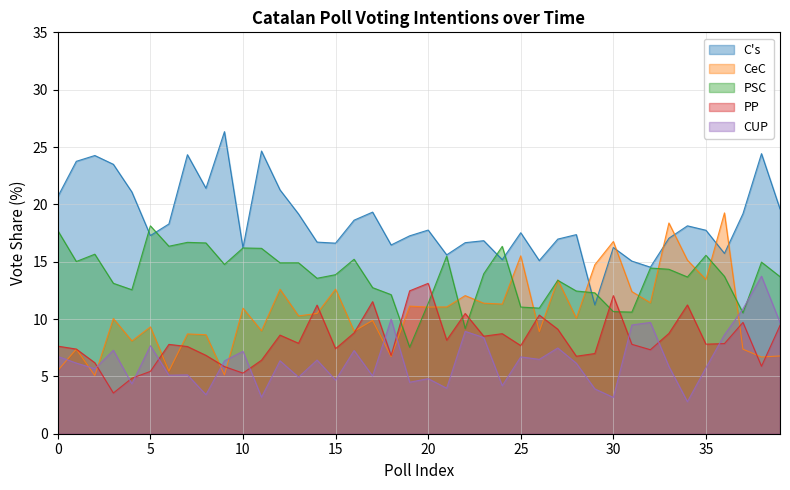

True or false: PSC and PP cross at least once.

True